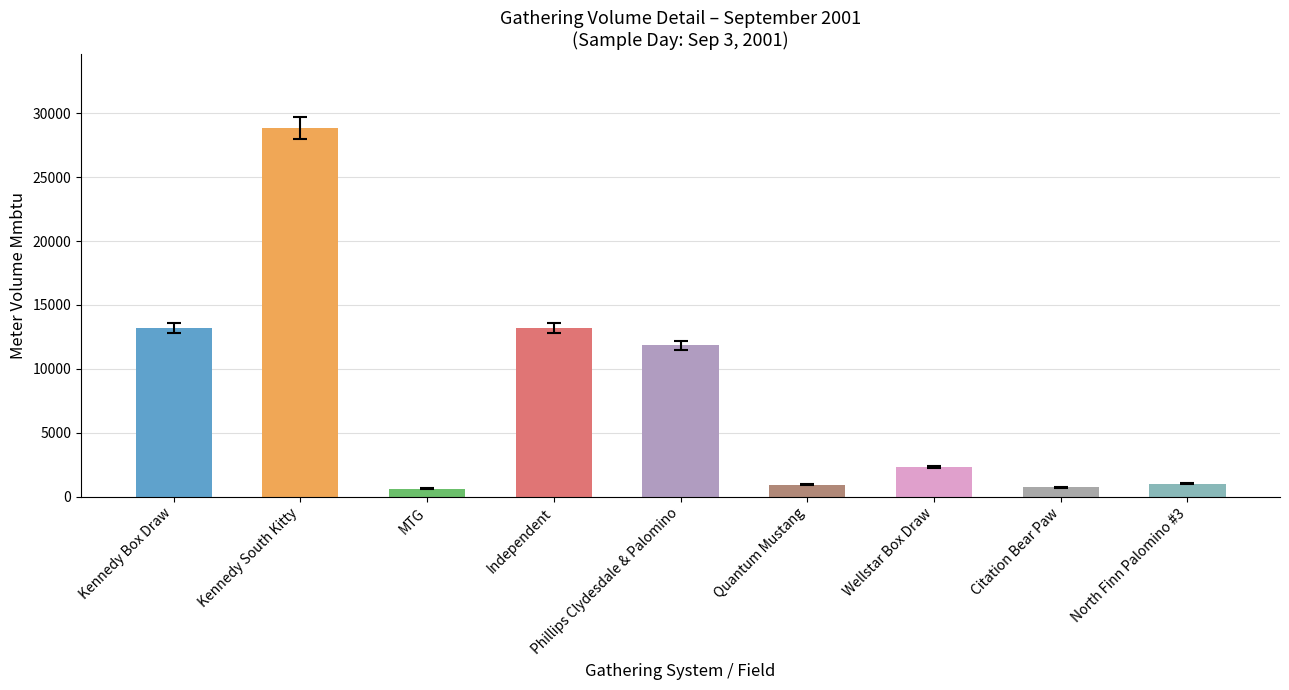

What is the approximate value at Independent?

13173